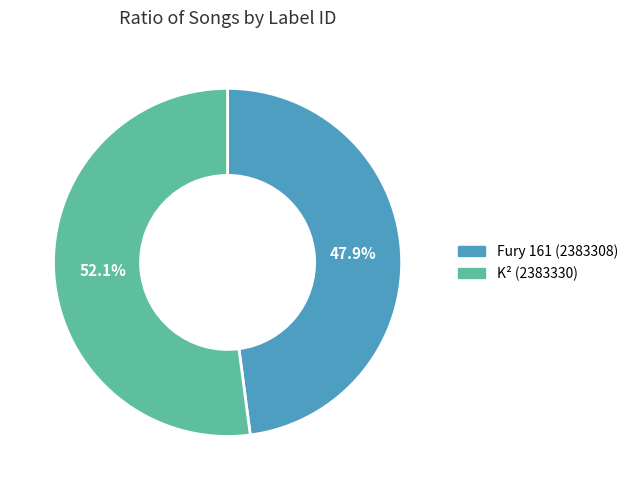

To the nearest percent, what portion does K² (2383330) represent?

52%